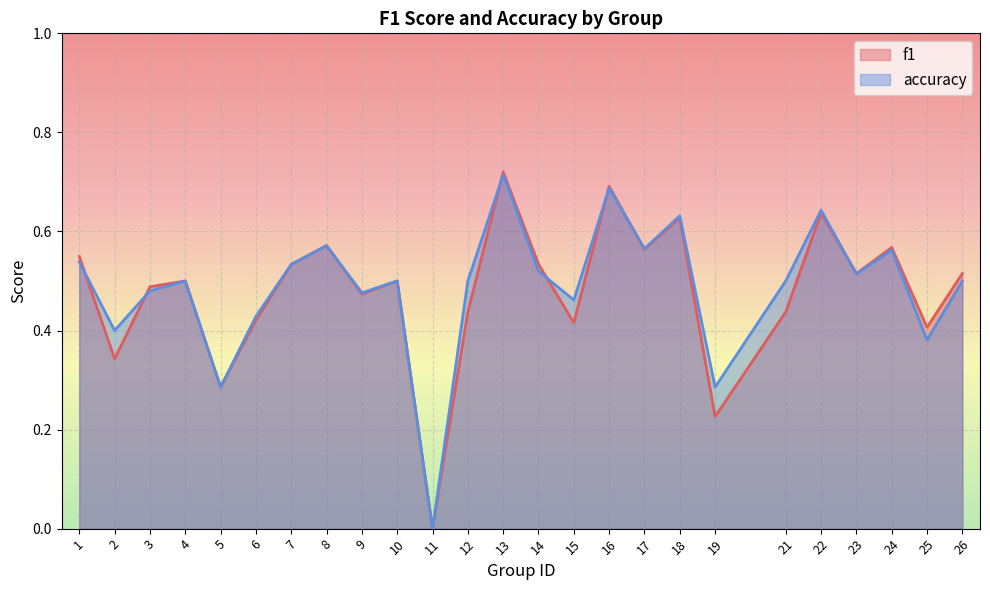

True or false: f1 and accuracy cross at least once.

True